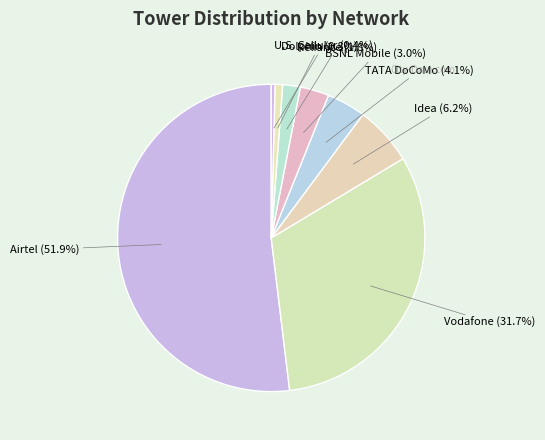

Which slice is the smallest?

U.S. Cellular